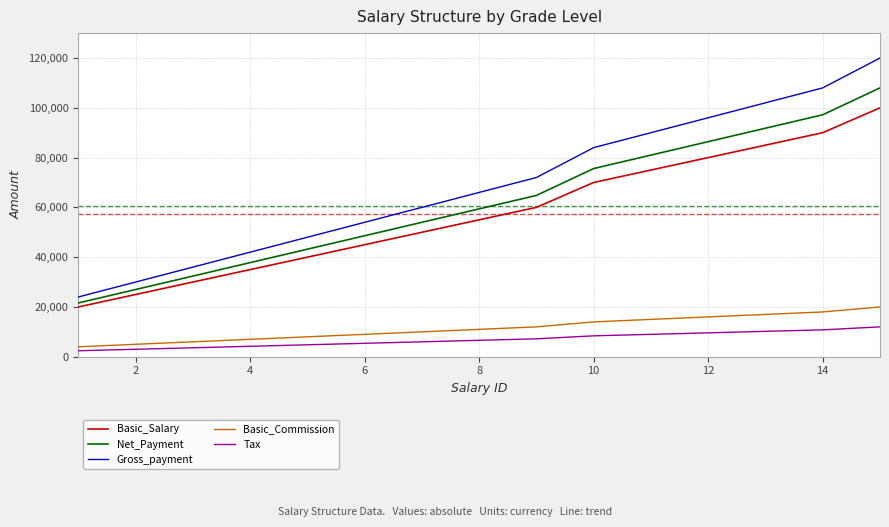

What is the difference between the maximum and second lowest values in the Gross_payment series?

90000